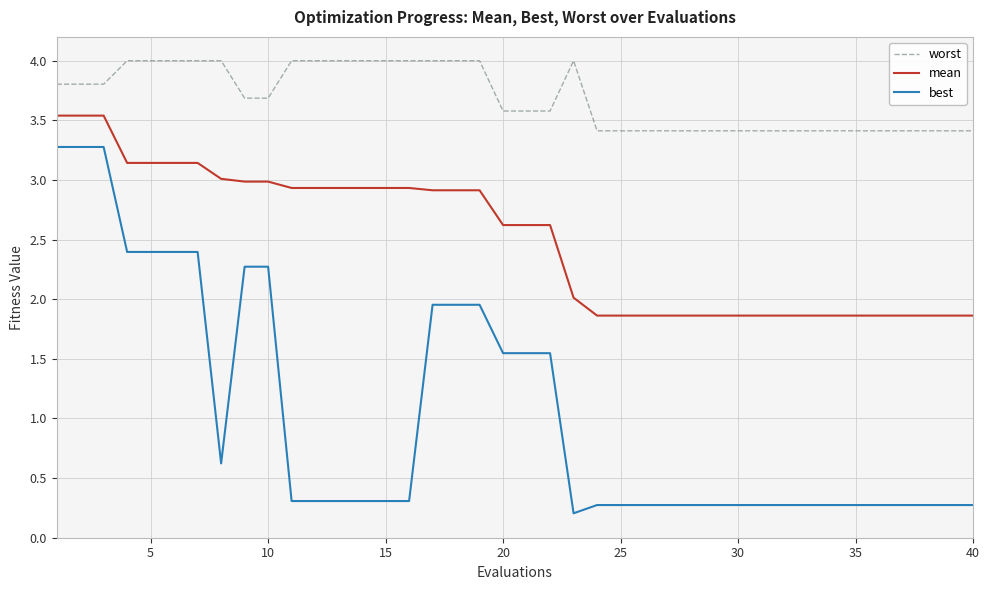

List the series in order of their overall mean, lowest first.

best, mean, worst